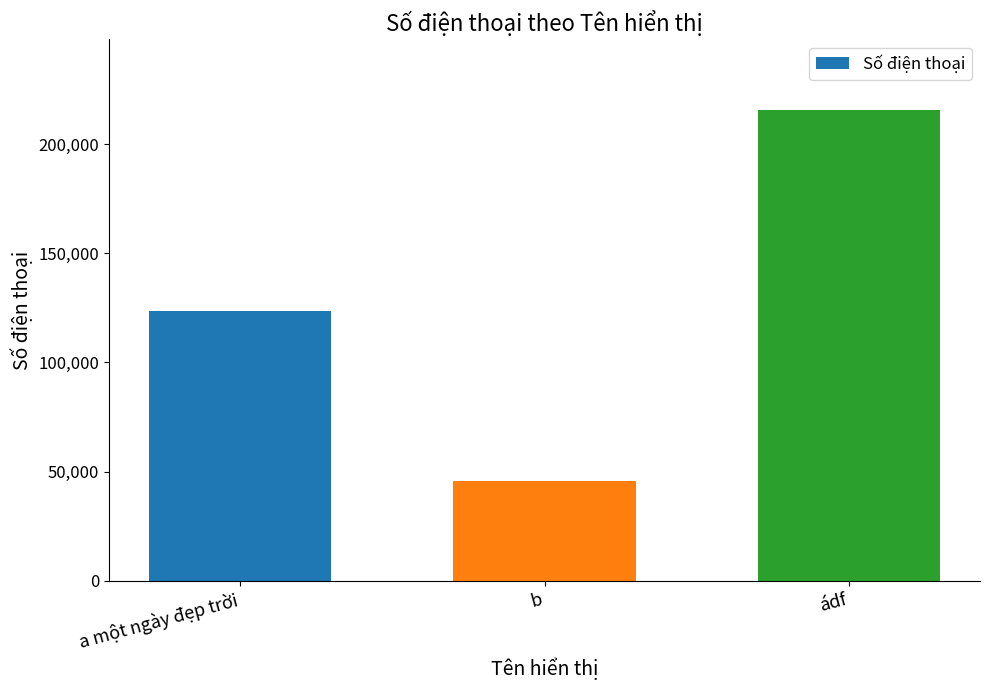

What is the ratio of the value at a một ngày đẹp trời to the value at ádf?

0.6